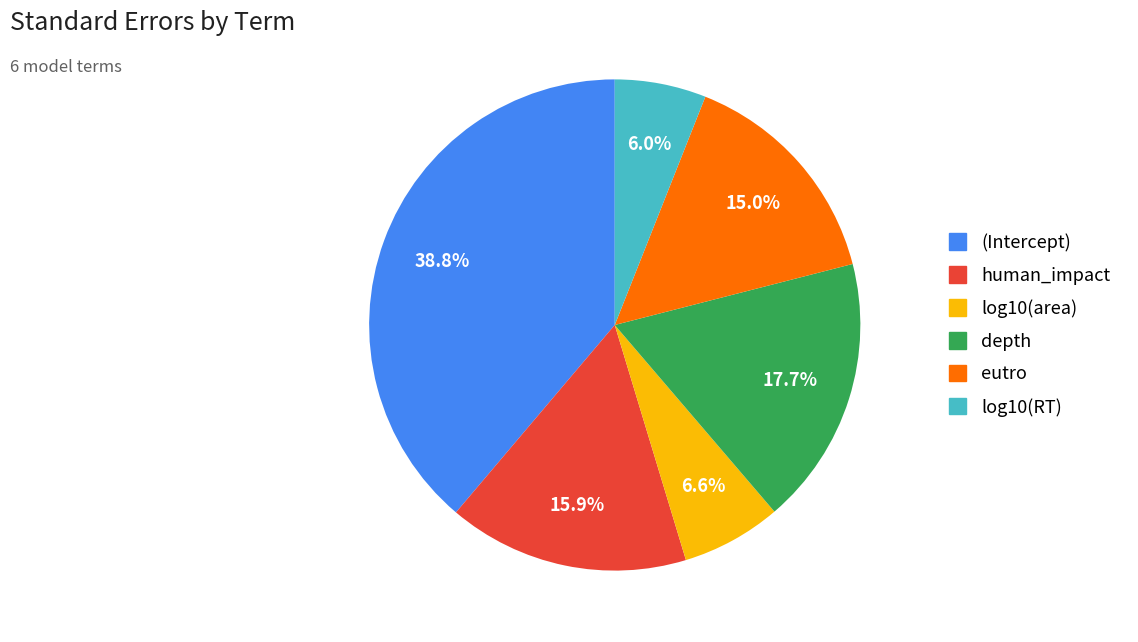

Rank the categories by value from highest to lowest.

(Intercept), depth, human_impact, eutro, log10(area), log10(RT)